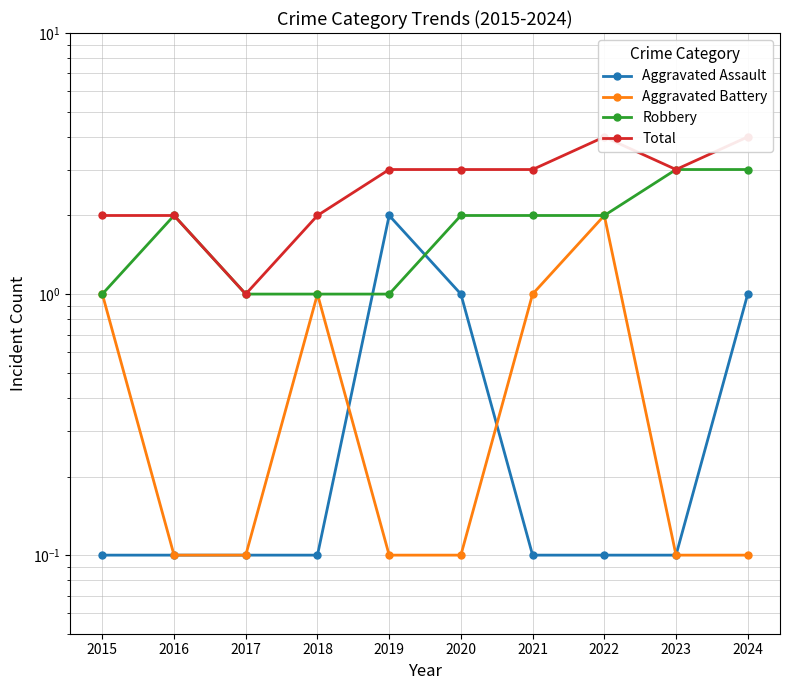

What is the average value of the Aggravated Assault series?

0.5